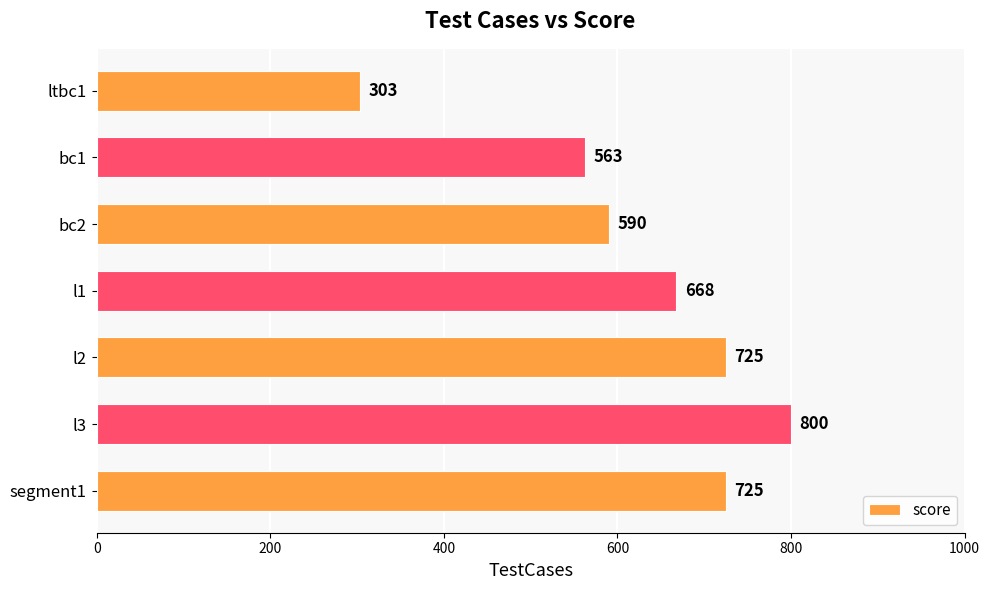

Reading bottom to top, what are all the values shown in this chart?

segment1=725	l3=800	l2=725	l1=668	bc2=590	bc1=563	ltbc1=303